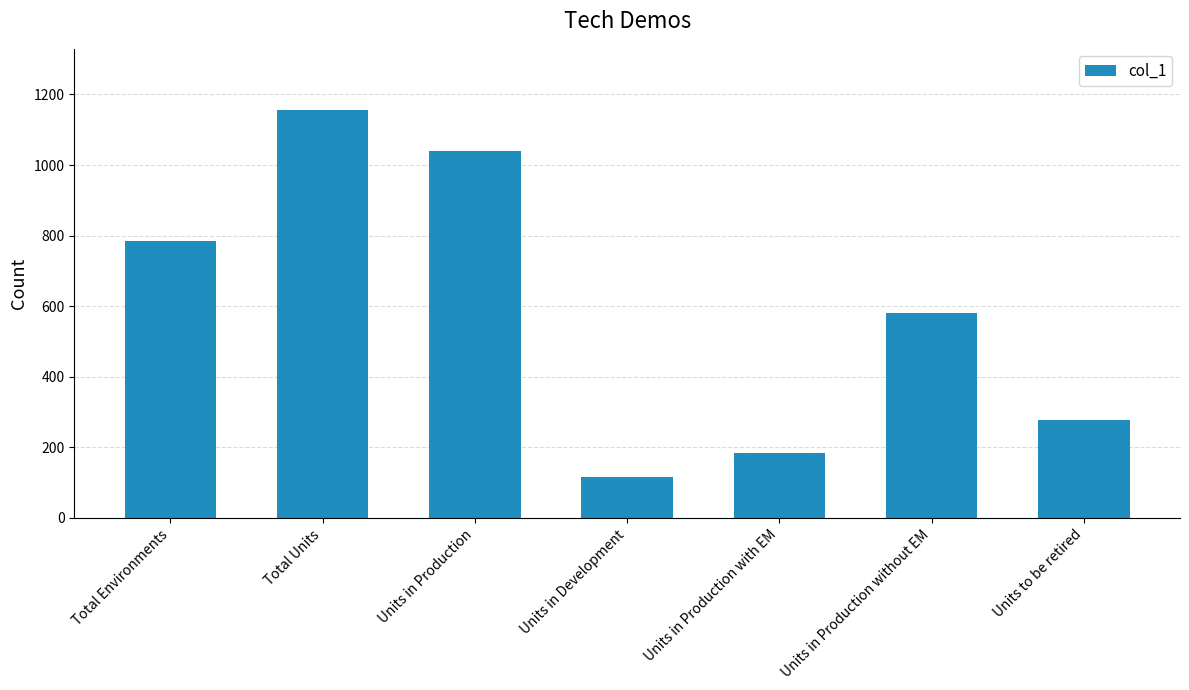

Reading left to right, what are all the values shown in this chart?

Total Environments=785	Total Units=1156	Units in Production=1041	Units in Development=115	Units in Production with EM=183	Units in Production without EM=580	Units to be retired=278